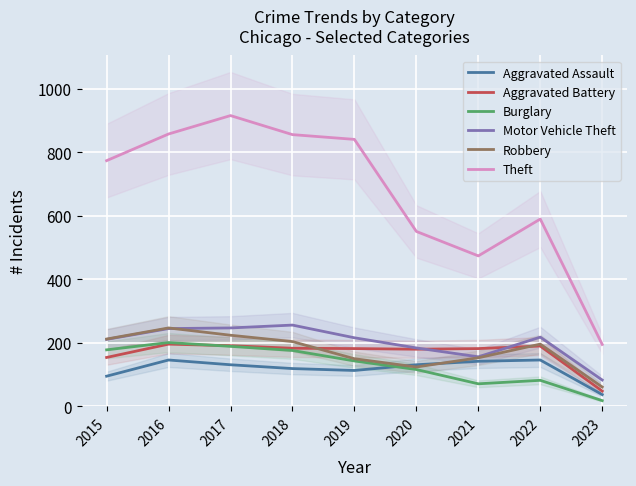

Which series changed the most between 2018 and 2023?

Theft